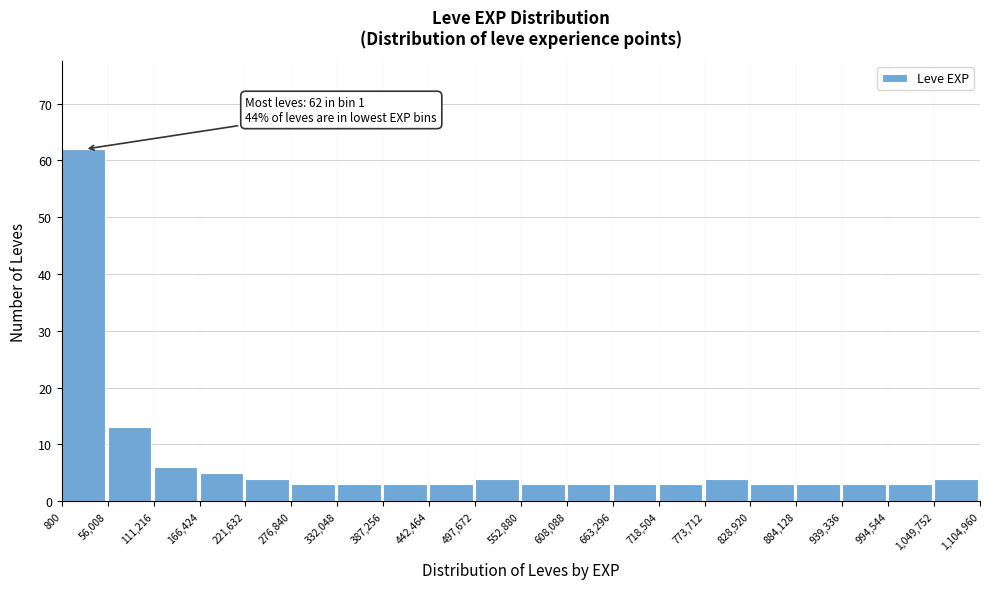

Which range on the x-axis has the tallest bar?

800 to 56,008